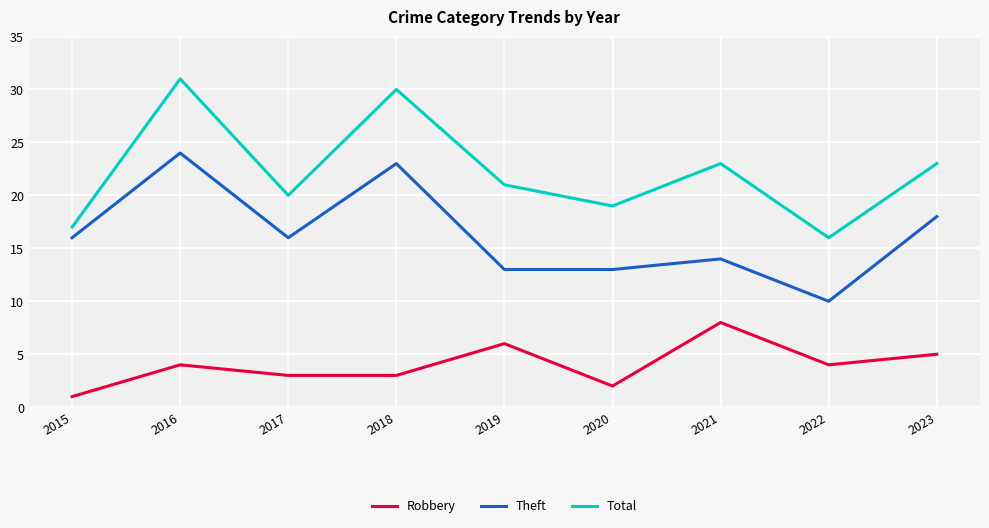

Reading left to right, list all the values displayed in this chart.

Robbery: 1	4	3	3	6	2	8	4	5
Theft: 16	24	16	23	13	13	14	10	18
Total: 17	31	20	30	21	19	23	16	23